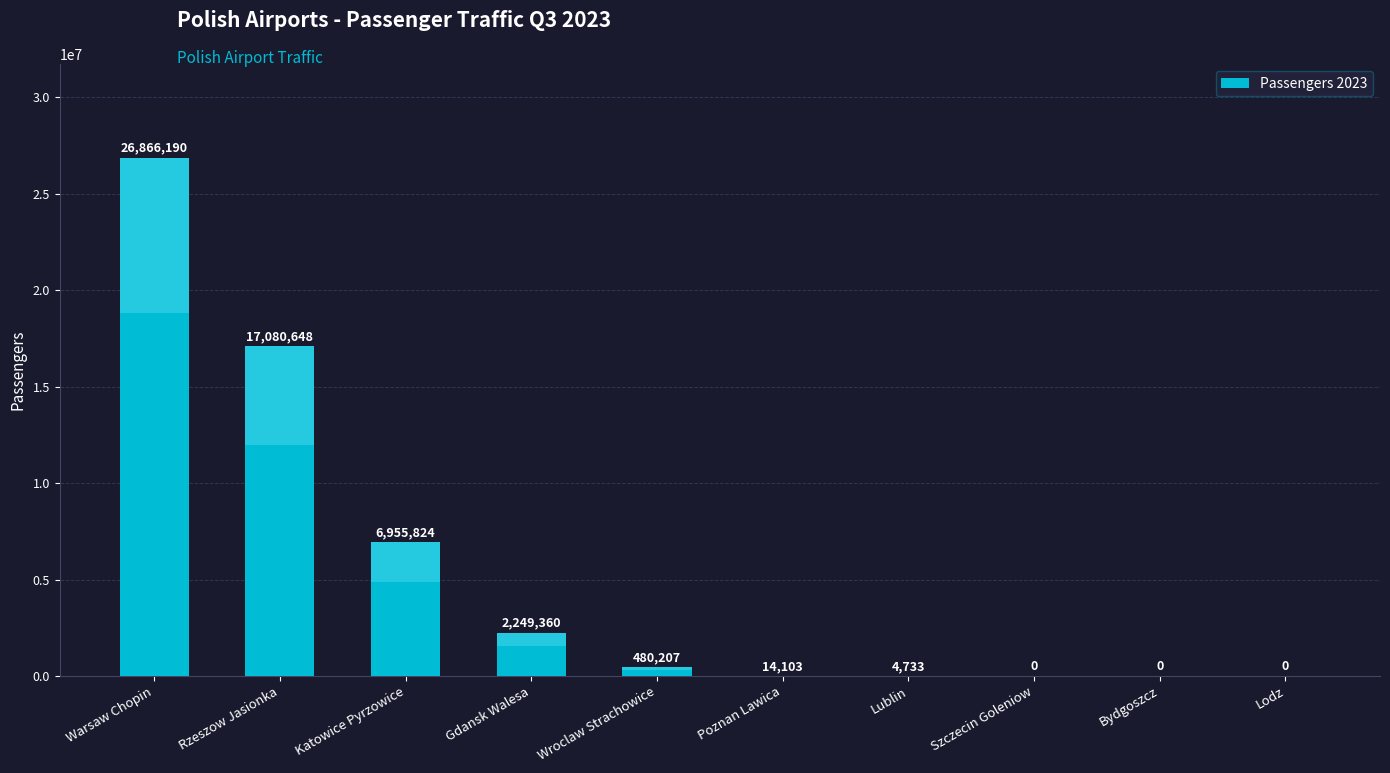

Between Katowice Pyrzowice and Lodz, which is larger?

Katowice Pyrzowice